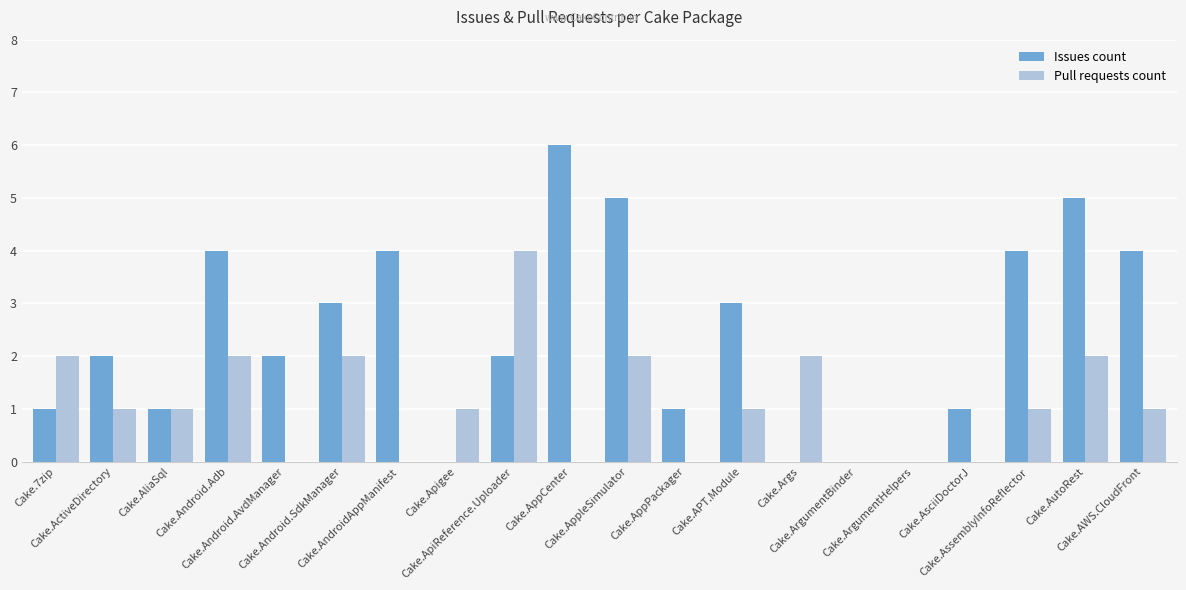

Reading left to right, what are all the values shown in this chart?

Issues count: 1	2	1	4	2	3	4	0	2	6	5	1	3	0	0	0	1	4	5	4
Pull requests count: 2	1	1	2	0	2	0	1	4	0	2	0	1	2	0	0	0	1	2	1